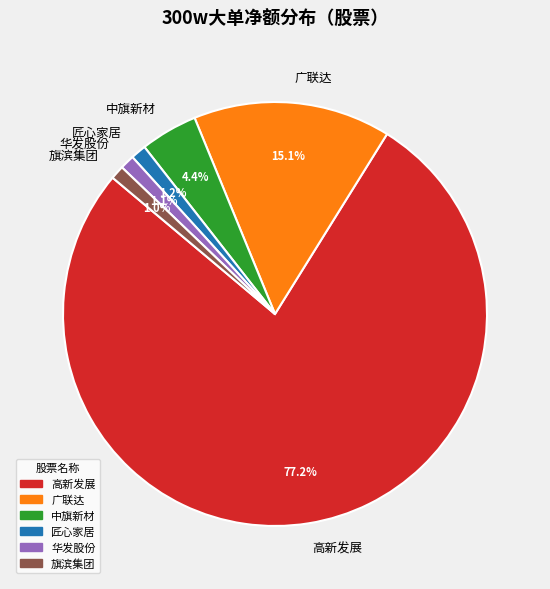

How many segments does this pie chart have?

6